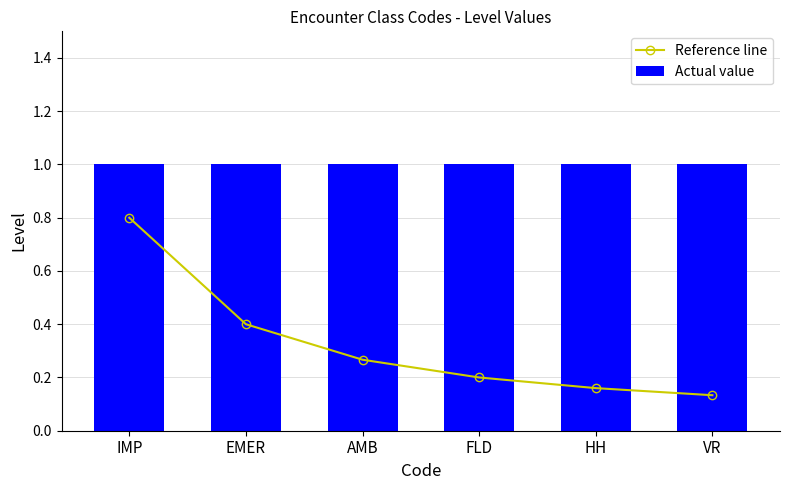

List the series in order of their peak value, highest first.

Actual value, Reference line